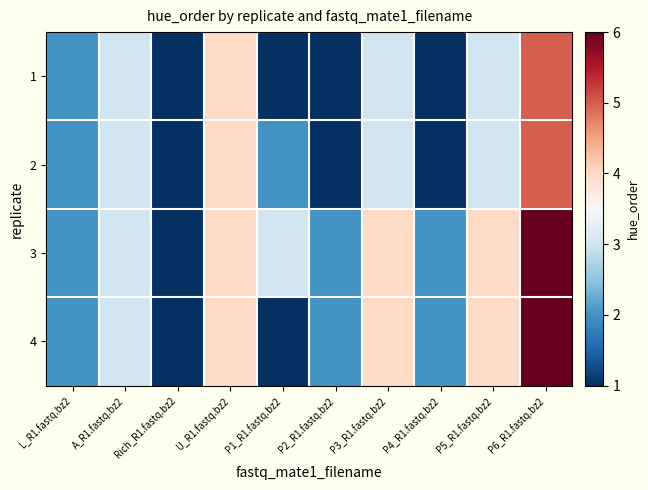

Which series has the largest total across all categories?

3